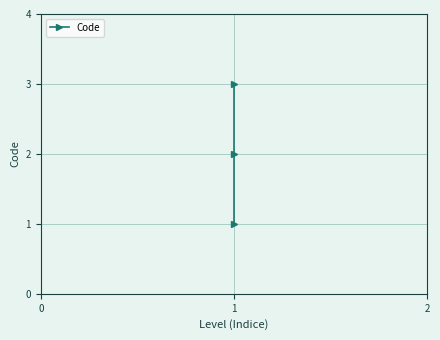

What is the average value?

2